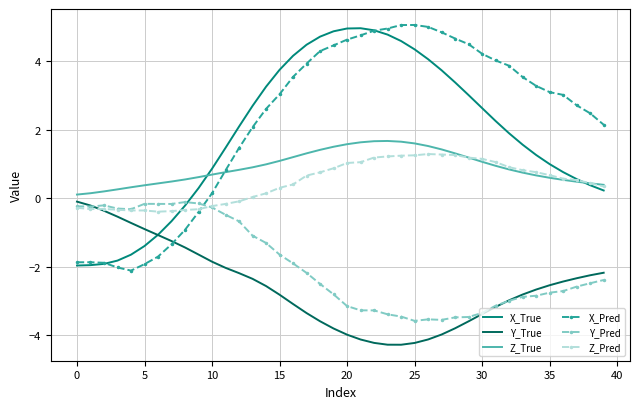

What is the minimum value for Y_Pred?

-3.6